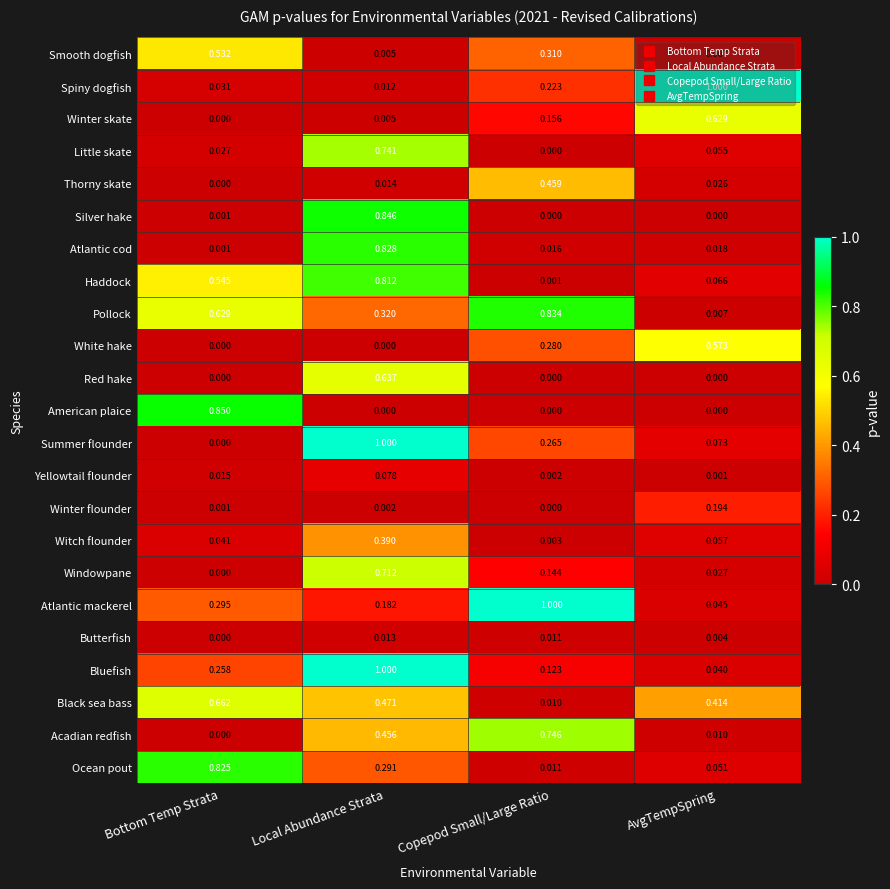

Which series has the widest spread of values?

Summer flounder